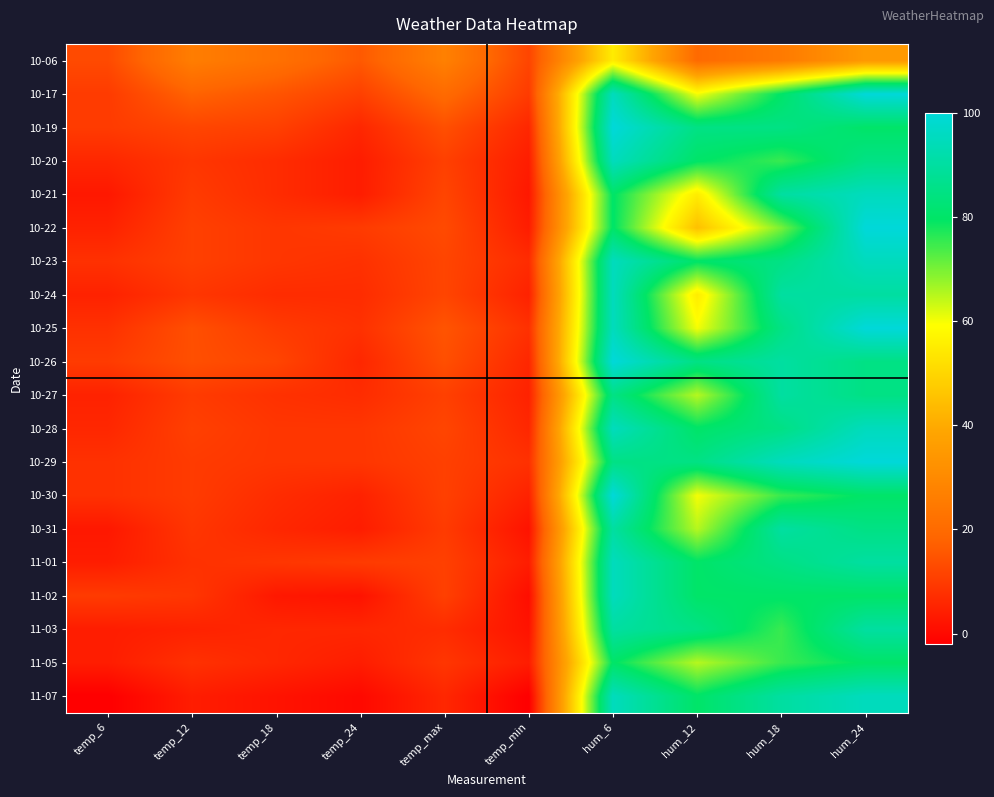

At which category is the sum across all series the highest?

hum_6